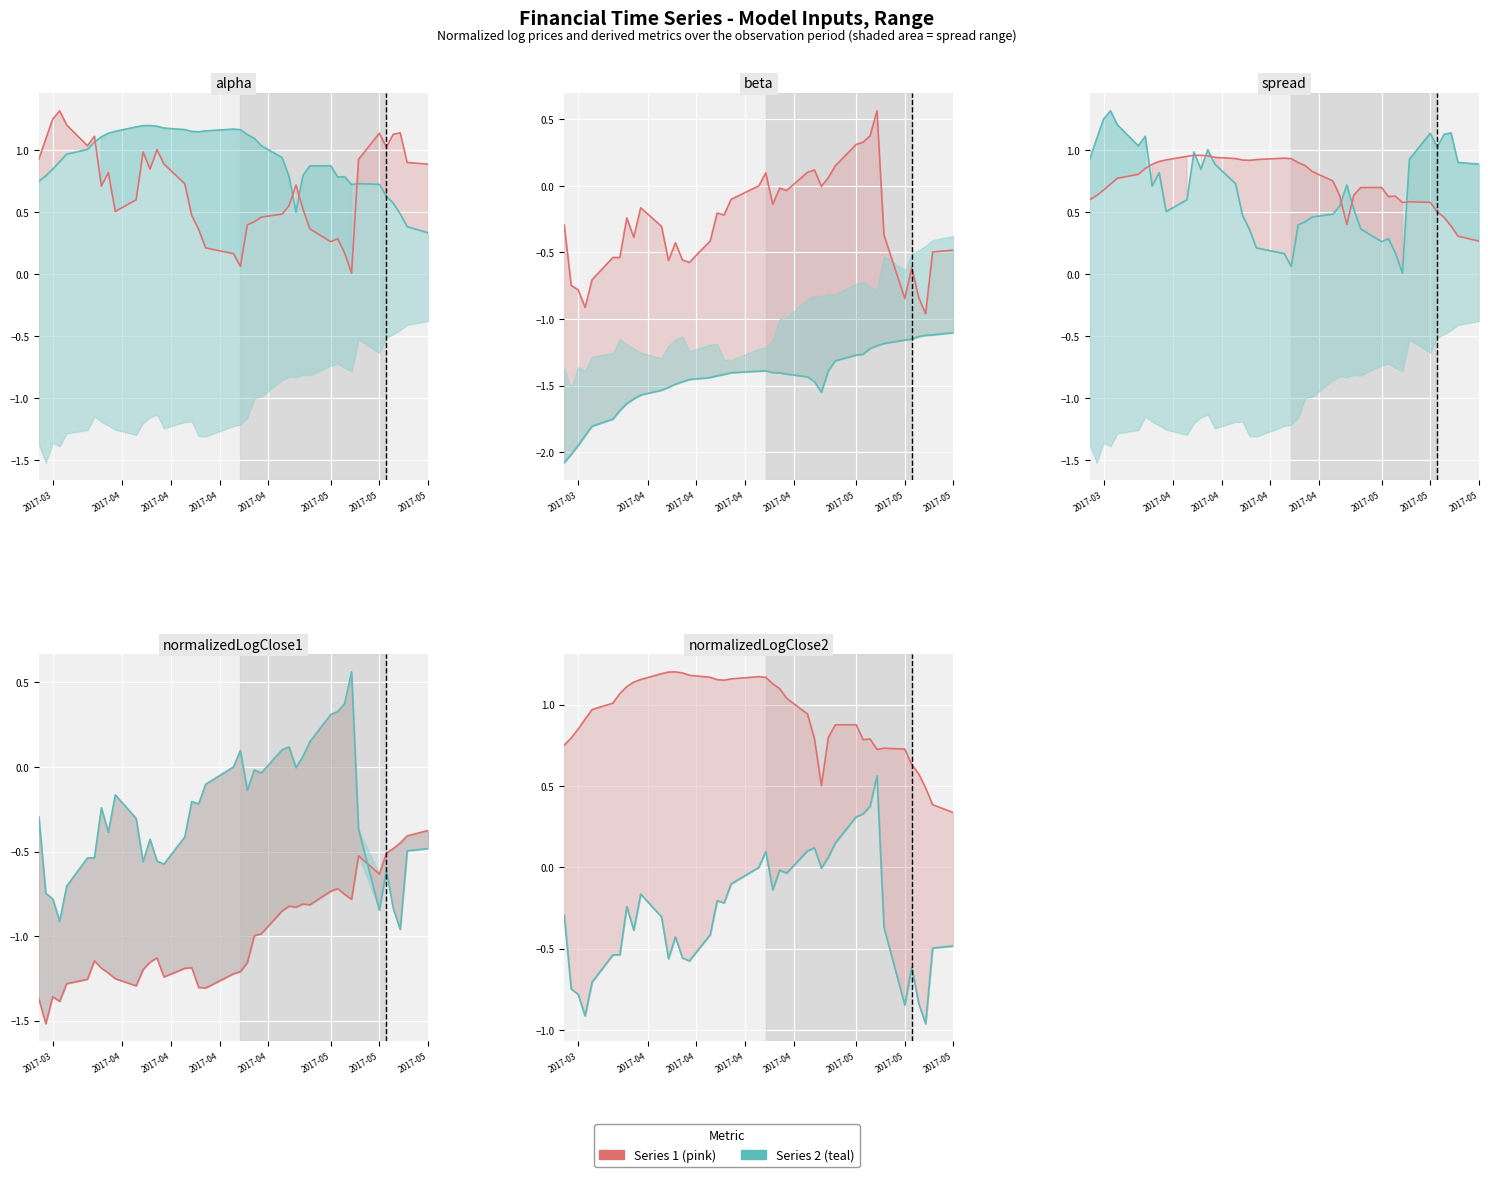

At how many categories does at least one series exceed 0?

40